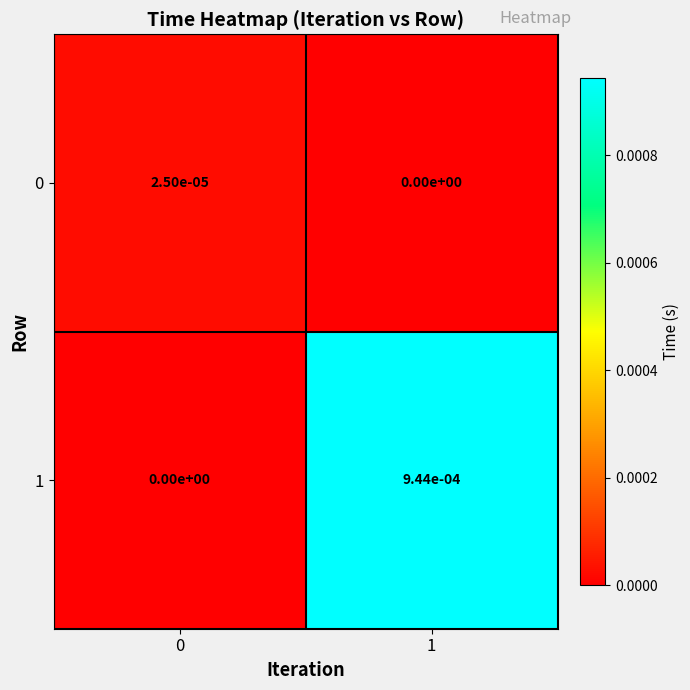

The 1 series shows 0.0 at 1. True or false?

True